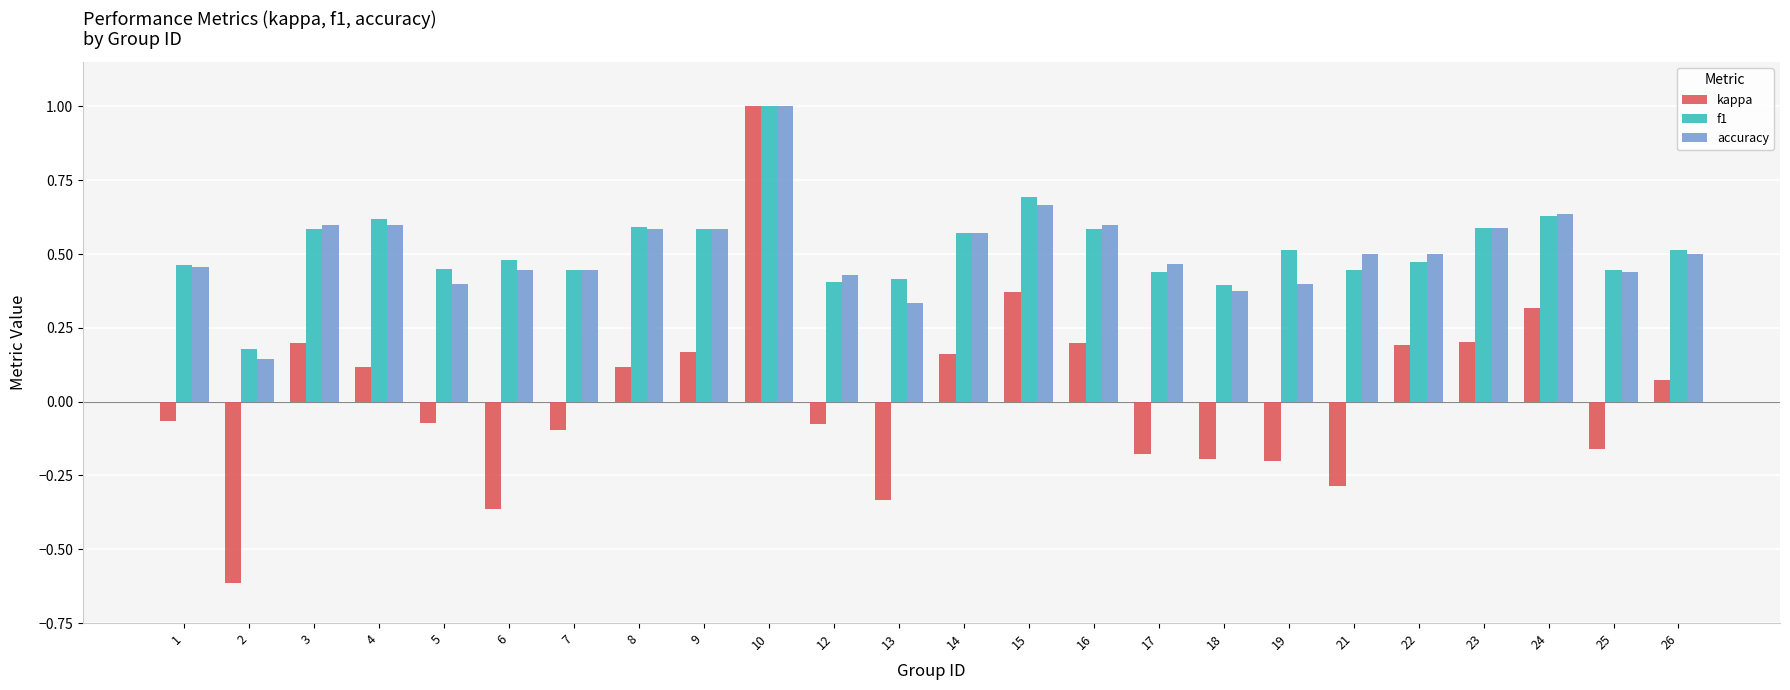

What is the minimum value shown in the chart?

-0.6